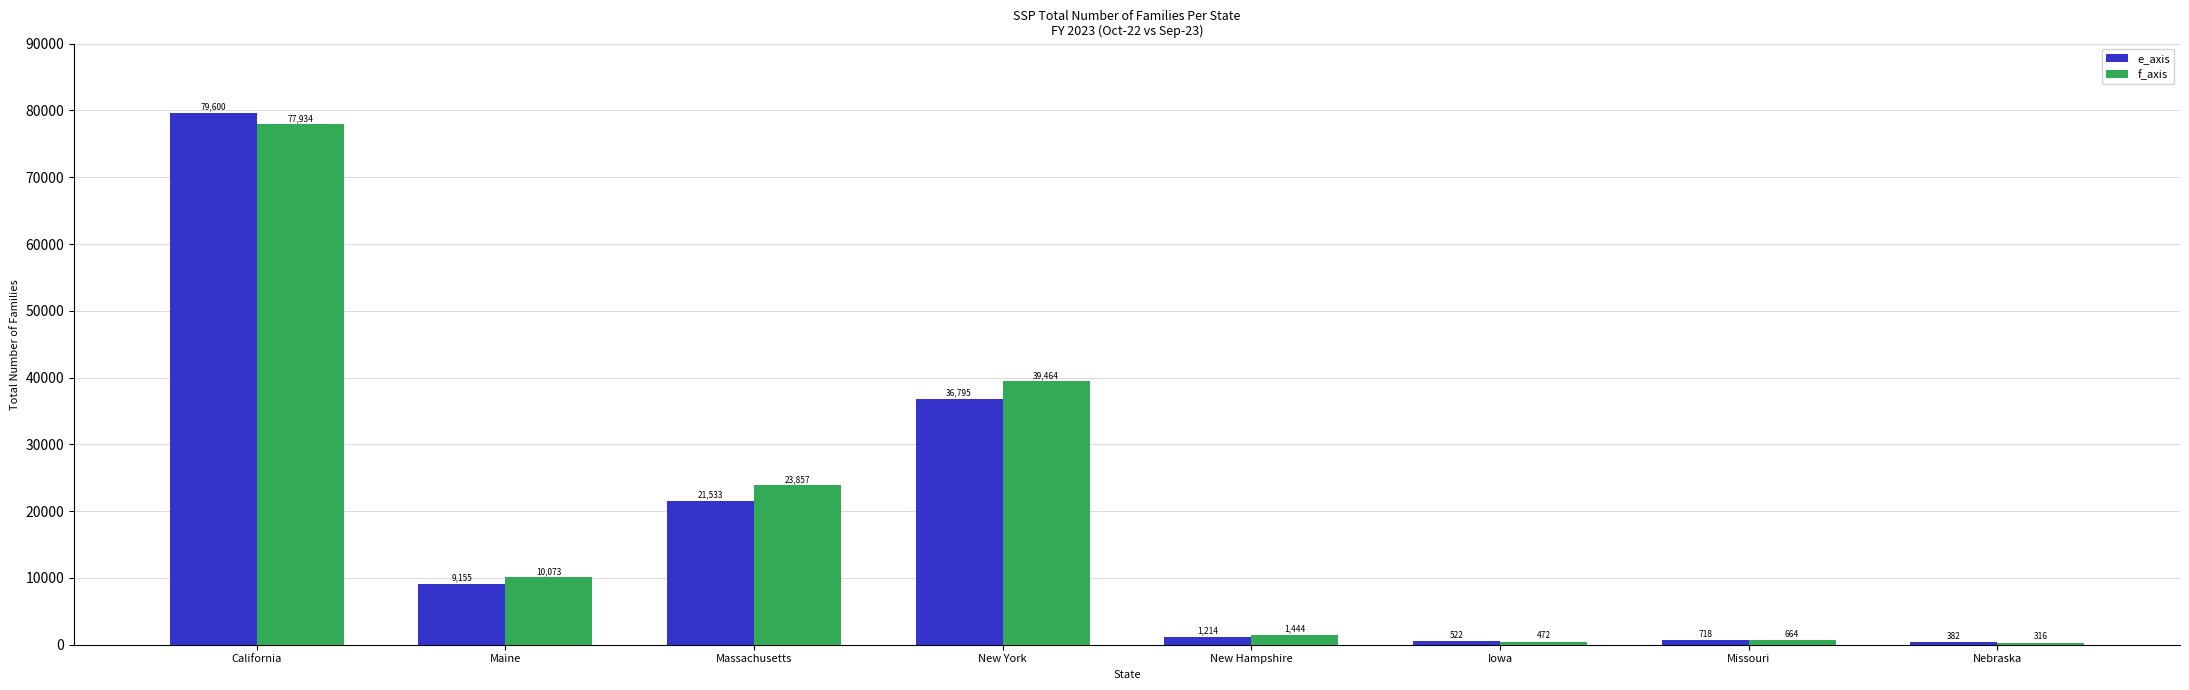

Reading left to right, what are all the values shown in this chart?

e_axis: 79600	9155	21533	36795	1214	522	718	382
f_axis: 77934	10073	23857	39464	1444	472	664	316